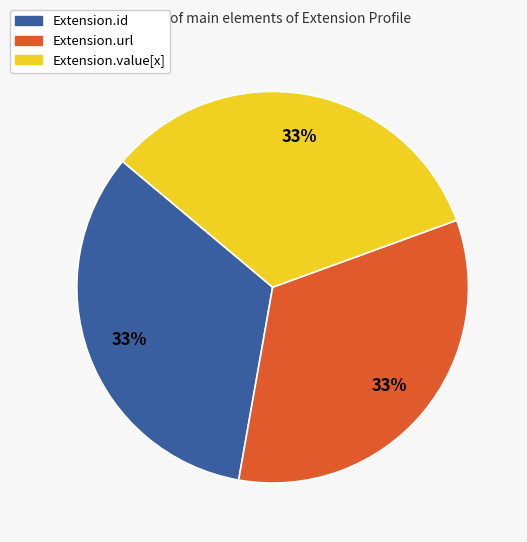

How many slices are in this pie chart?

3